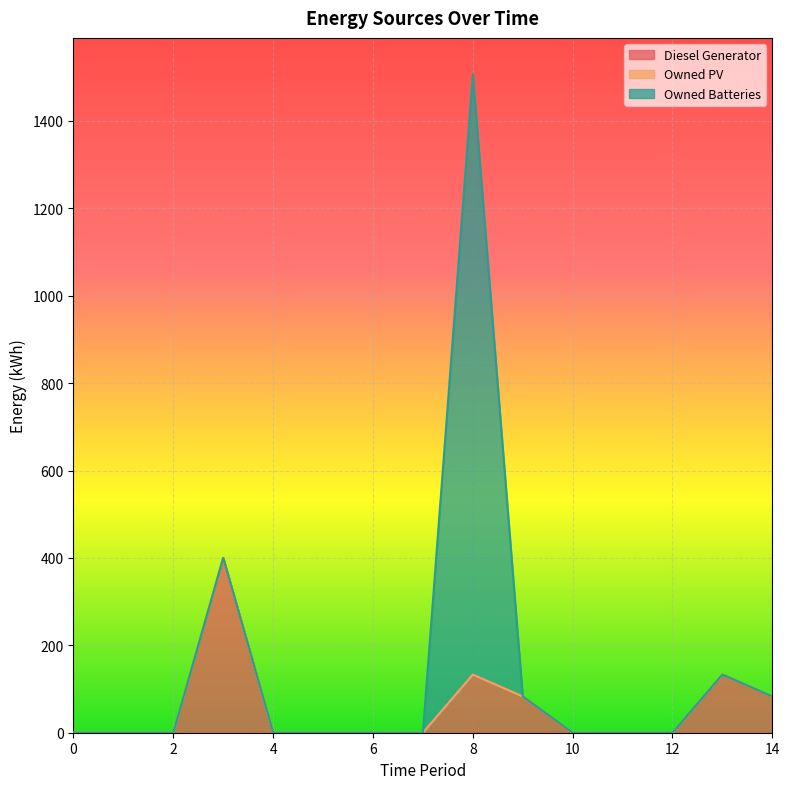

True or false: Diesel Generator has a value of 0.0 at 4.

True